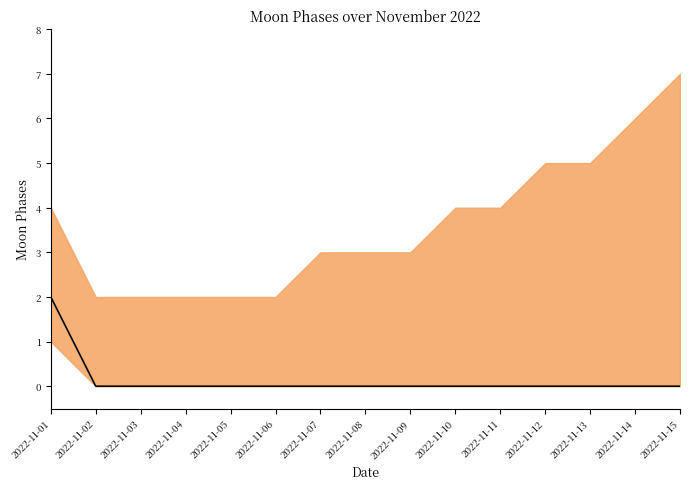

How many data points does each series have?

15